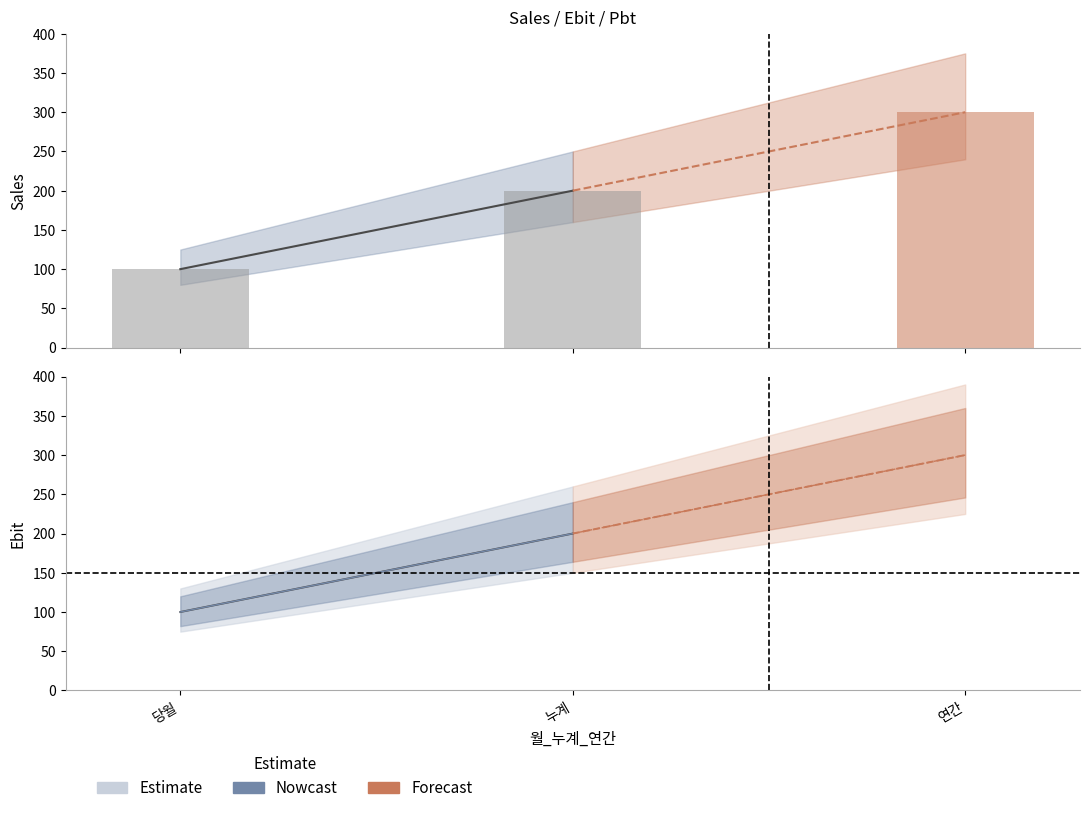

Is the value of Pbt (Forecast) at 누계 greater than the value of Pbt (Nowcast) at 당월?

Yes